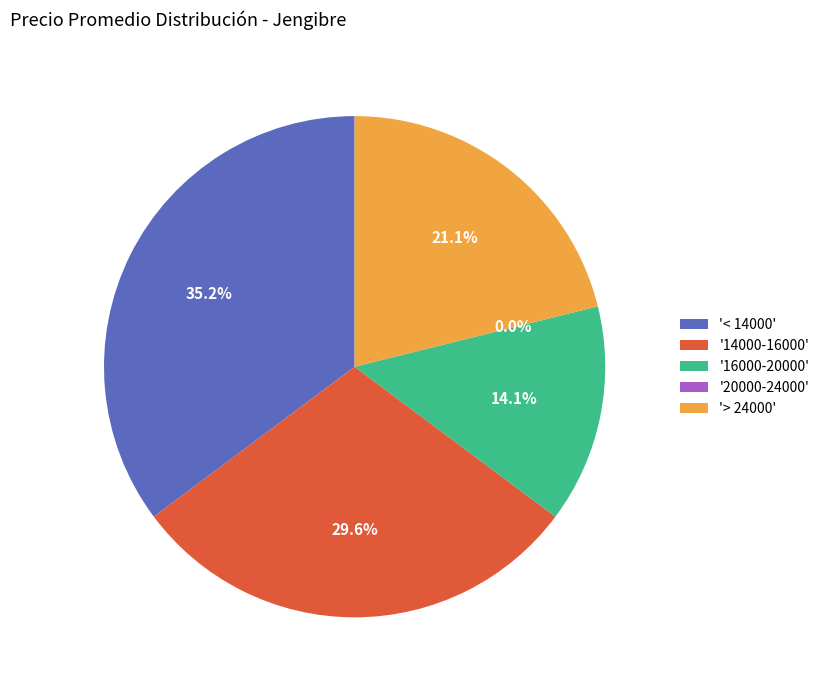

Does 2021-04-30 represent more than half of the total?

No